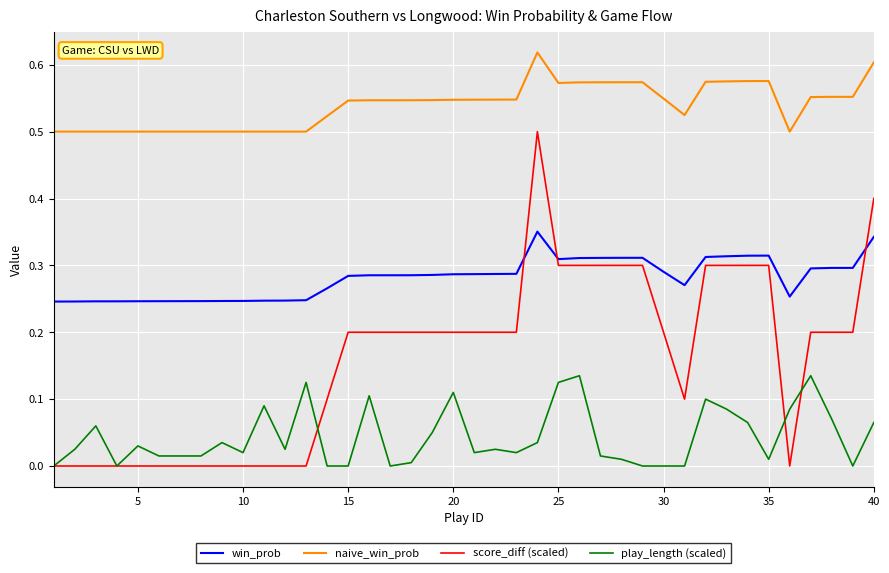

What are all the series names shown in the legend?

win_prob, naive_win_prob, score_diff (scaled), play_length (scaled)